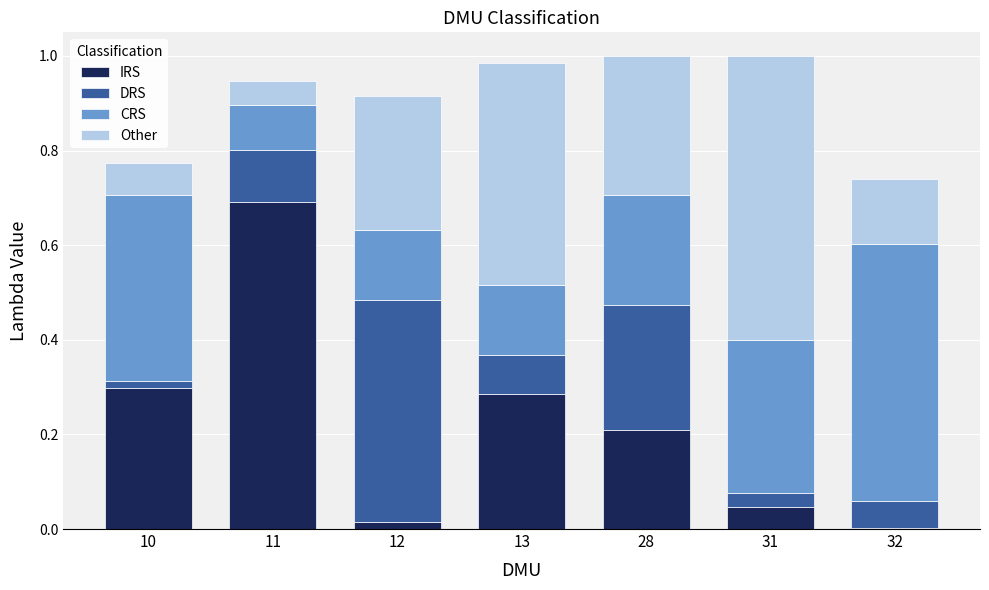

What is the maximum value for IRS?

0.7